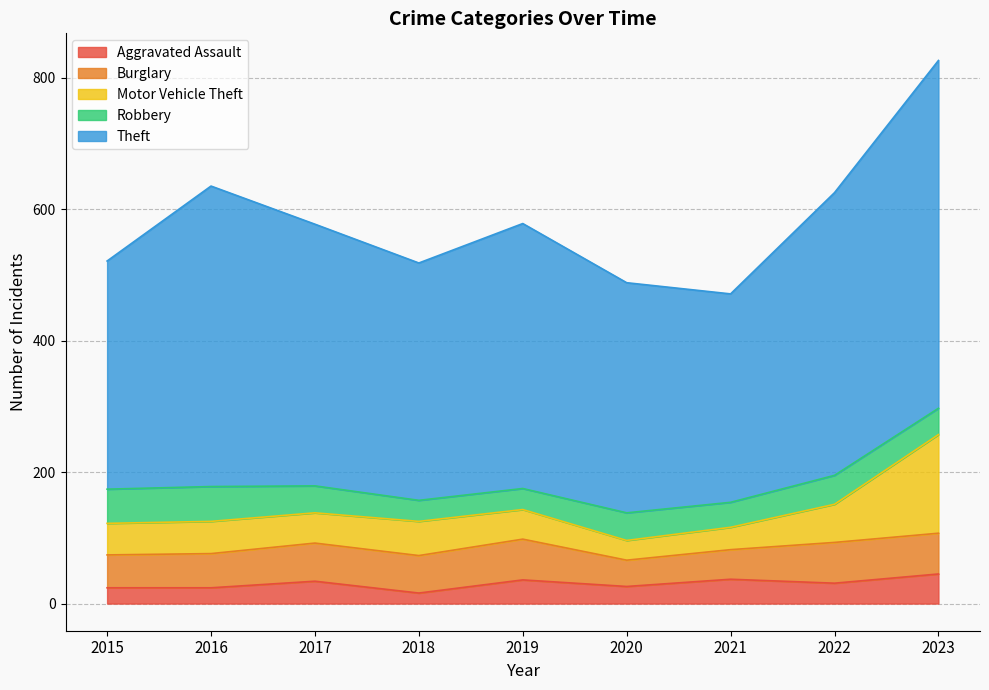

Reading right to left, transcribe all the data shown in this chart.

Aggravated Assault: 45	31	37	26	36	16	34	24	24
Burglary: 62	62	45	40	62	57	58	52	50
Motor Vehicle Theft: 150	58	34	30	45	52	46	49	48
Robbery: 40	44	38	42	32	32	41	53	52
Theft: 529	430	317	350	403	361	398	457	347